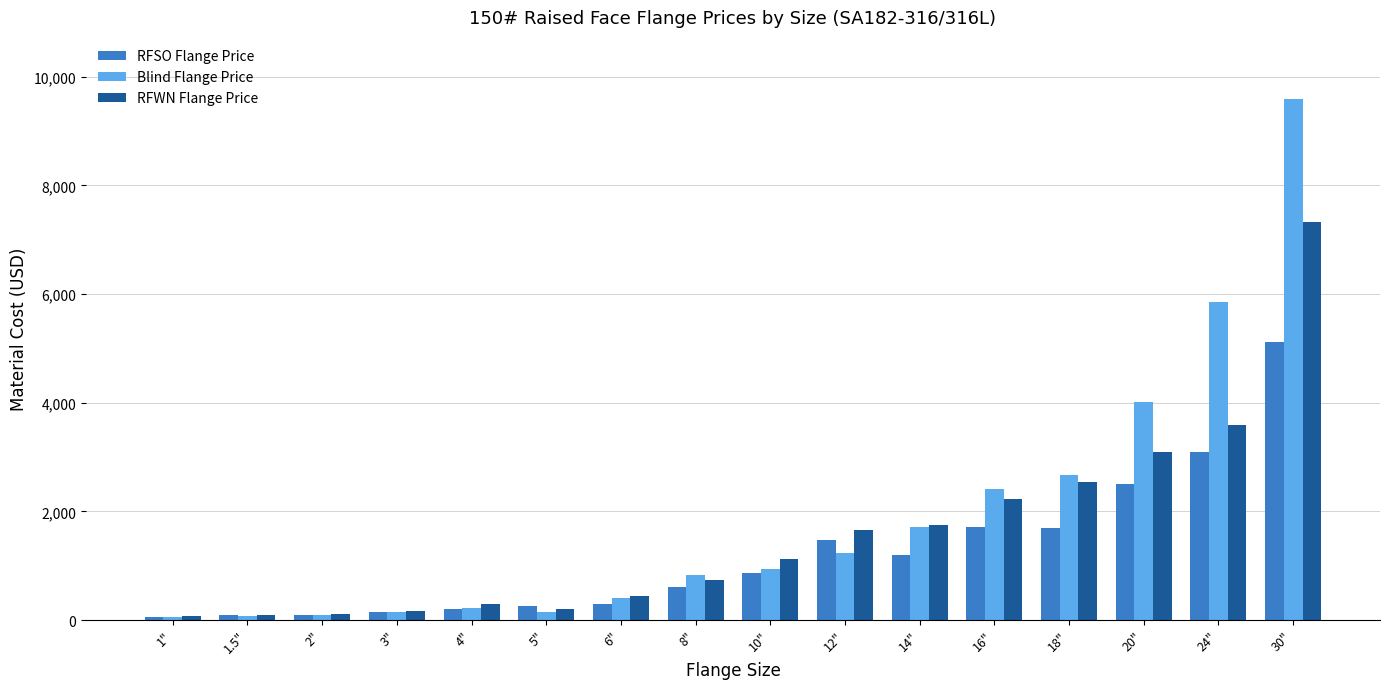

What is the label of the 1st bar from the right?

30"